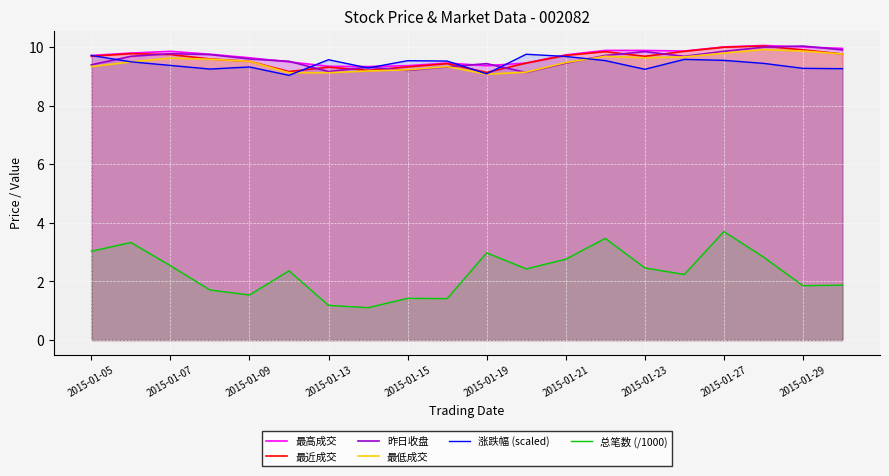

The 总笔数 (/1000) series shows 2.8 at 2015-01-21. True or false?

True